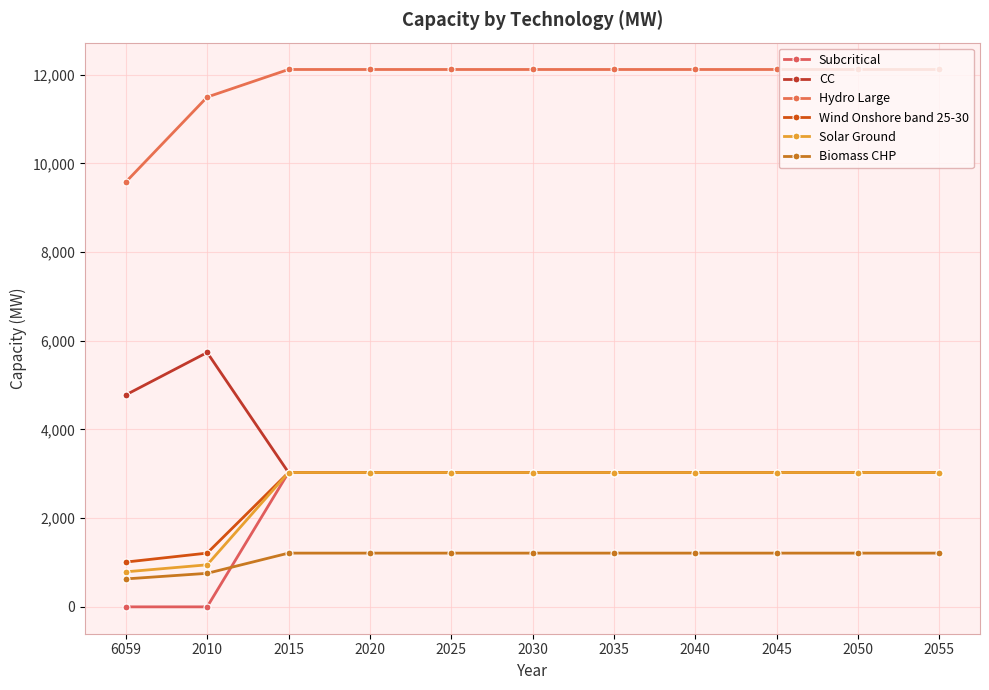

True or false: Subcritical and Solar Ground intersect in this chart.

False